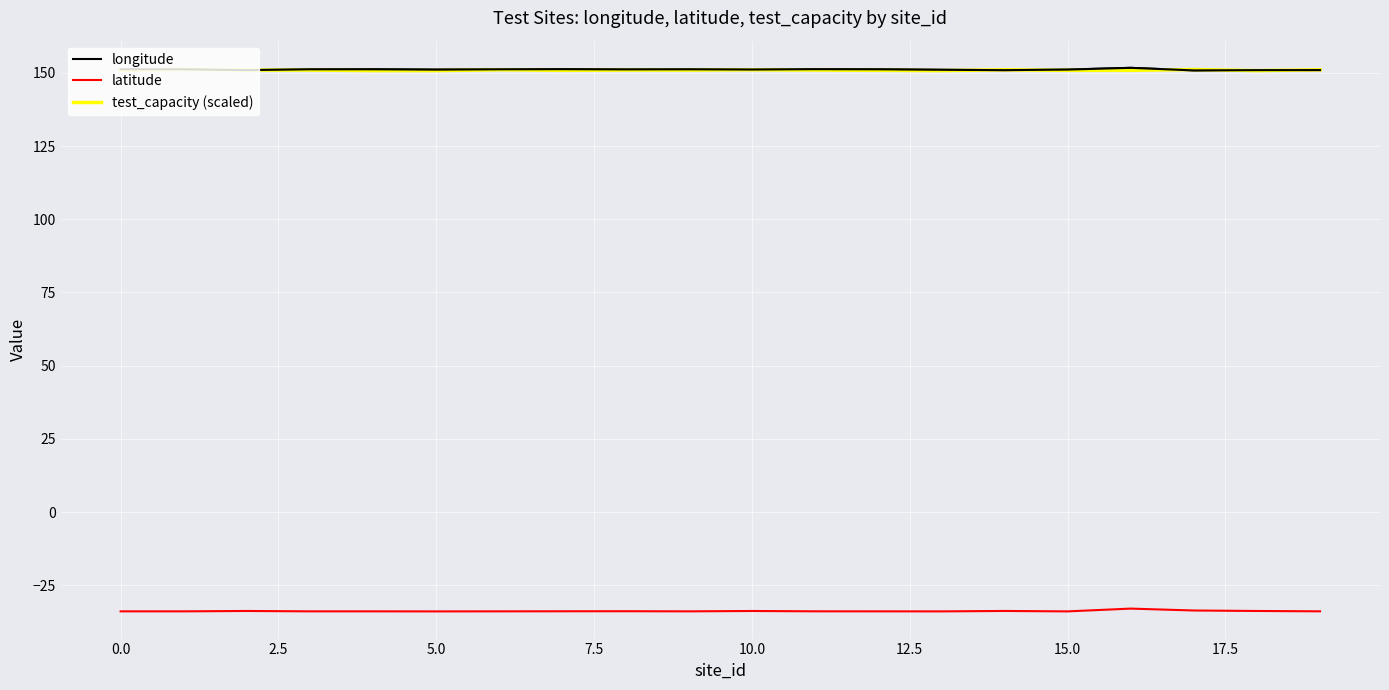

True or false: latitude and test_capacity (scaled) cross at least once.

False